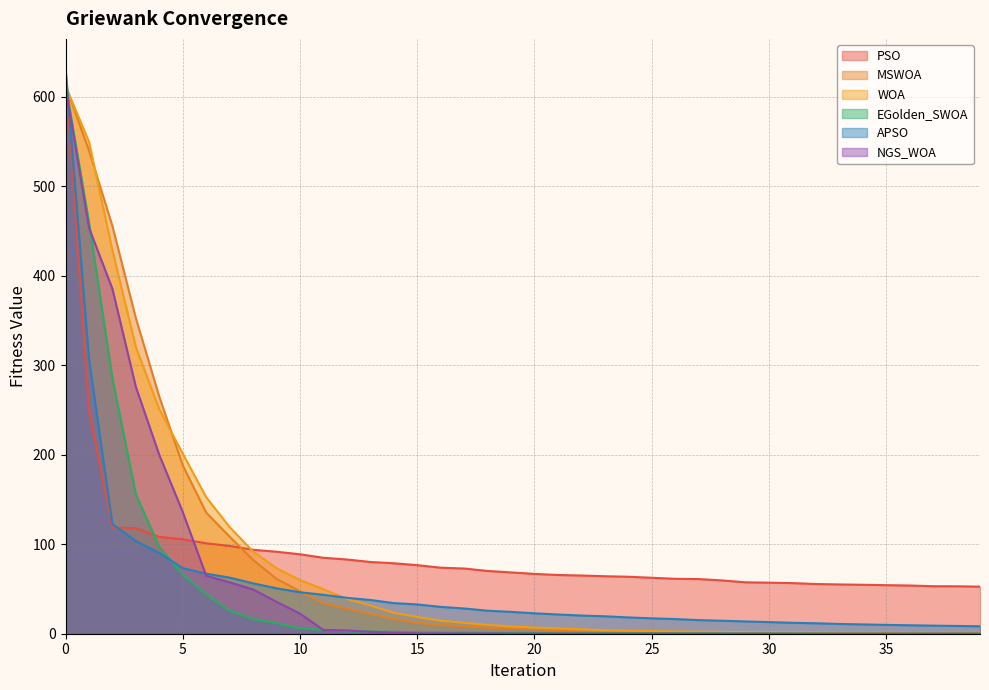

What is the spread (max minus min) of values at 16?

73.3